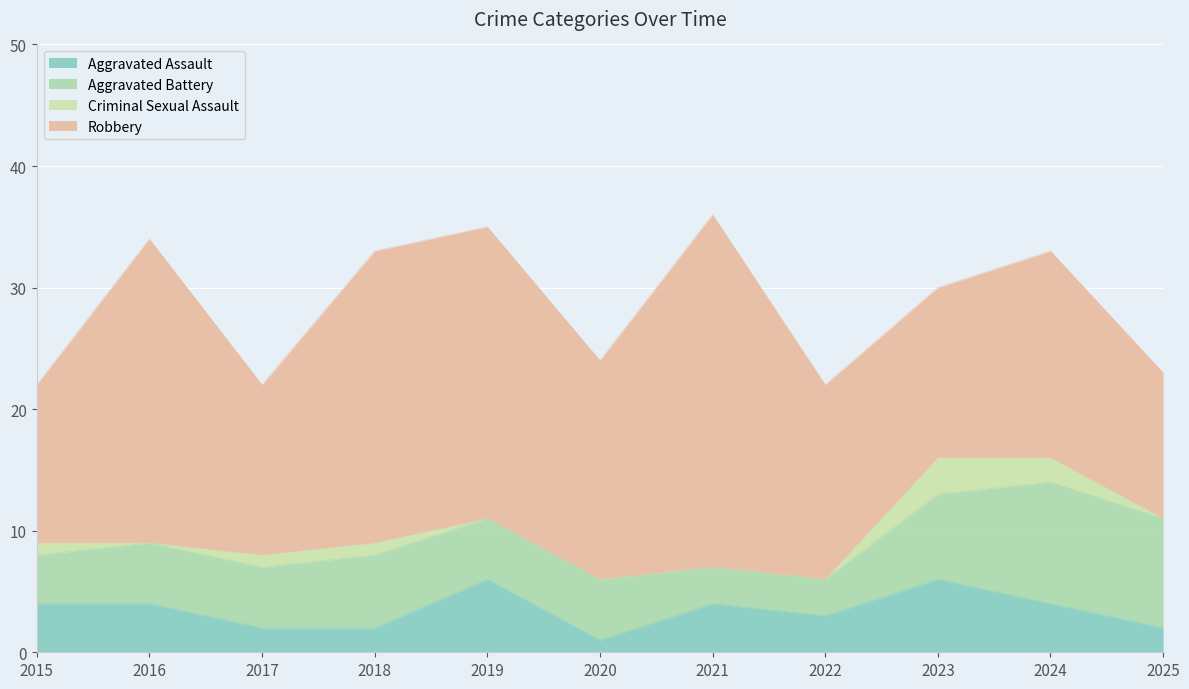

Which series has the widest spread of values?

Robbery